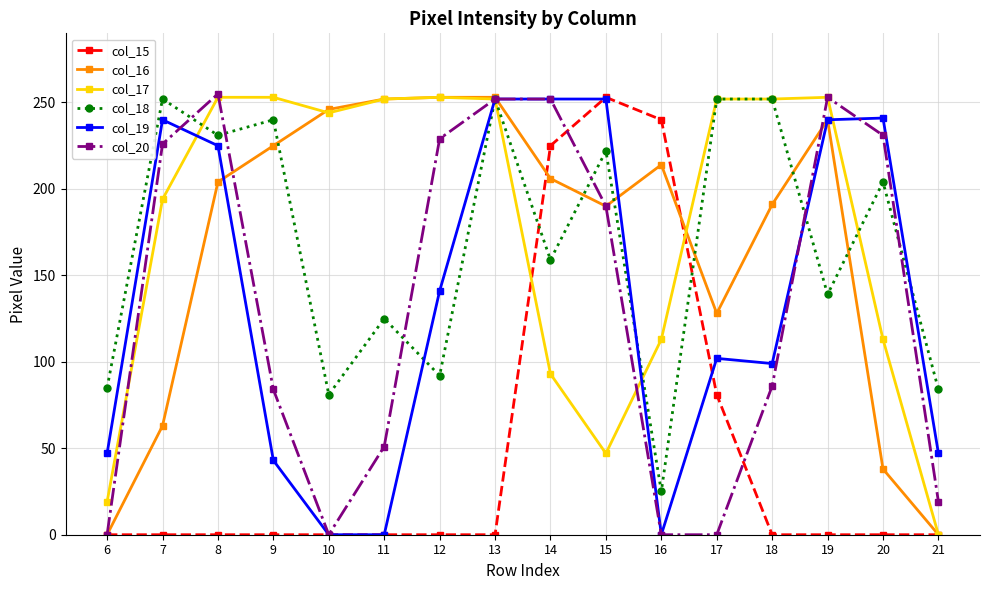

At how many categories does at least one series exceed 41?

16